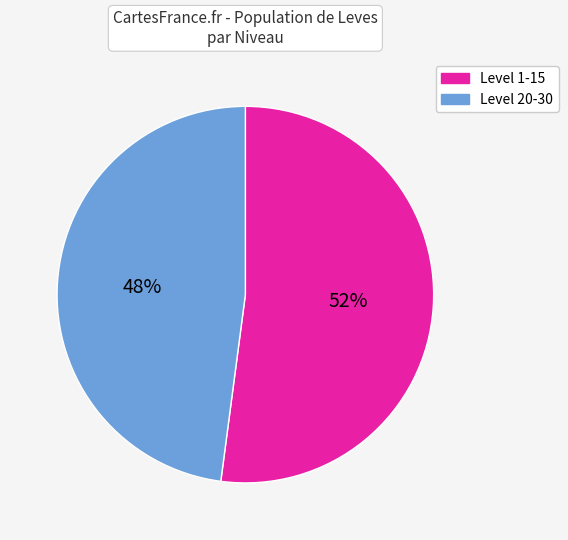

What is the largest slice in the pie chart?

Level 1-15